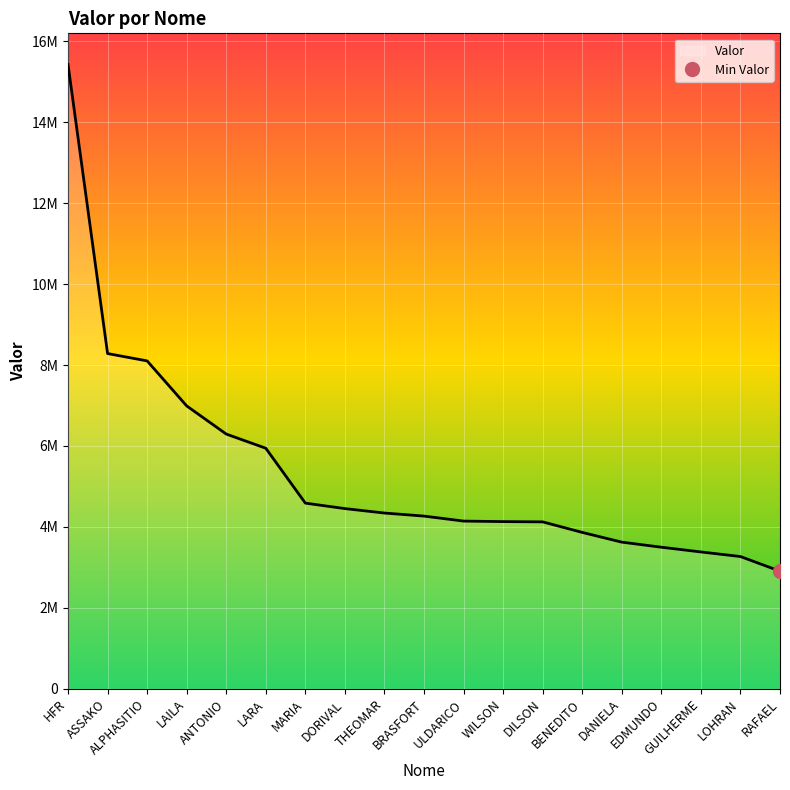

Rank the categories by value from highest to lowest.

HFR, ASSAKO, ALPHASITIO, LAILA, ANTONIO, LARA, MARIA, DORIVAL, THEOMAR, BRASFORT, ULDARICO, WILSON, DILSON, BENEDITO, DANIELA, EDMUNDO, GUILHERME, LOHRAN, RAFAEL